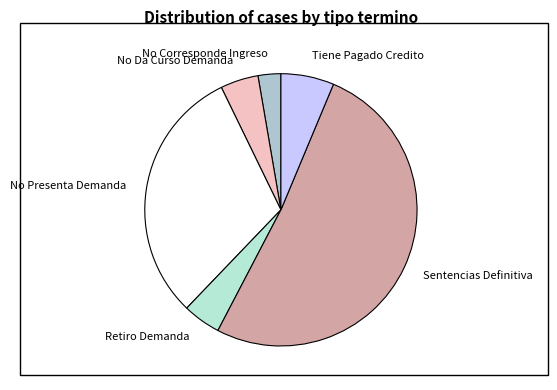

Between No Da Curso Demanda and Tiene Pagado Credito, which is larger?

Tiene Pagado Credito